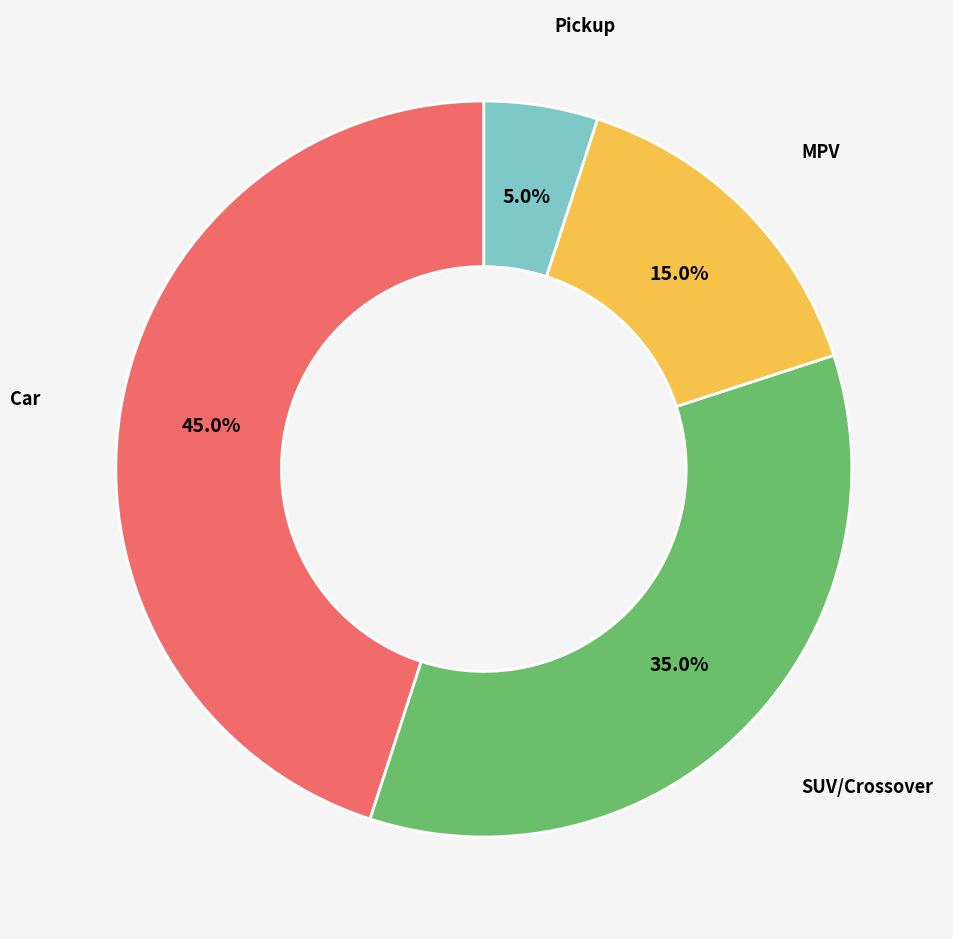

Is there a majority slice in this chart?

No